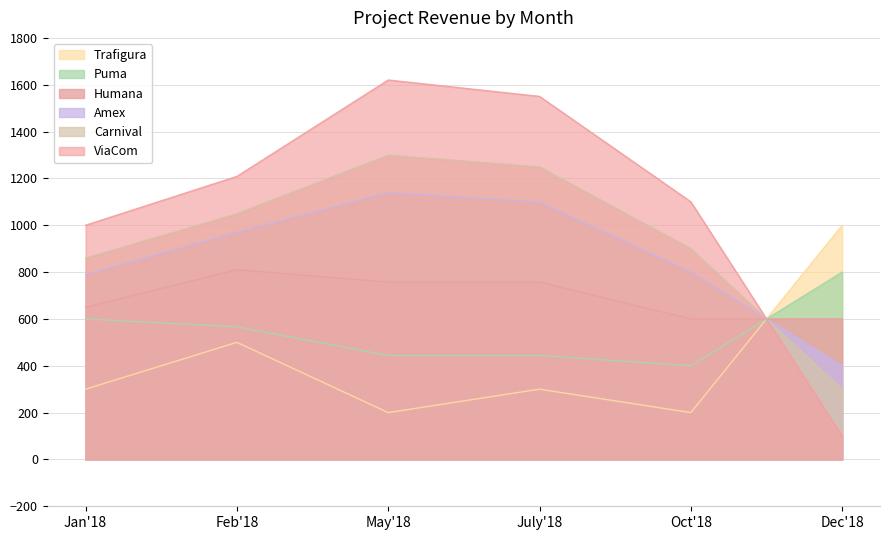

What are all the series names shown in the legend?

Trafigura, Puma, Humana, Amex, Carnival, ViaCom